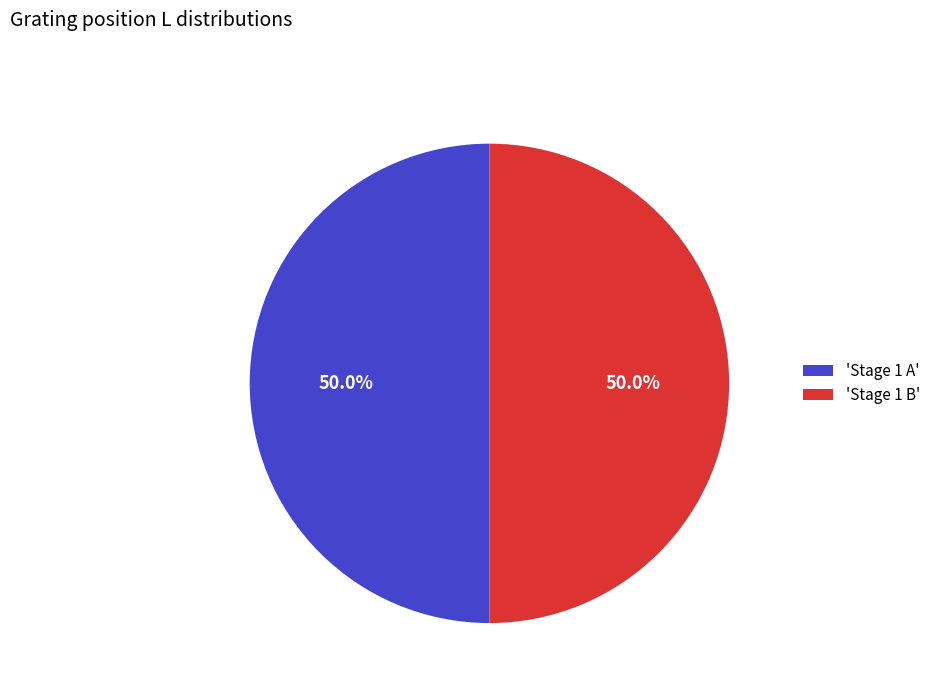

What is the ratio of the value at 'Stage 1 A' to the value at 'Stage 1 B'?

1.0